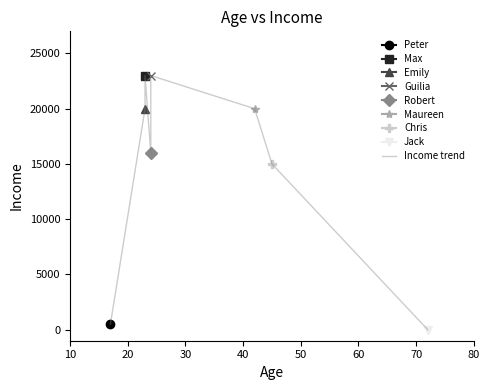

How many data points does each series have?

8